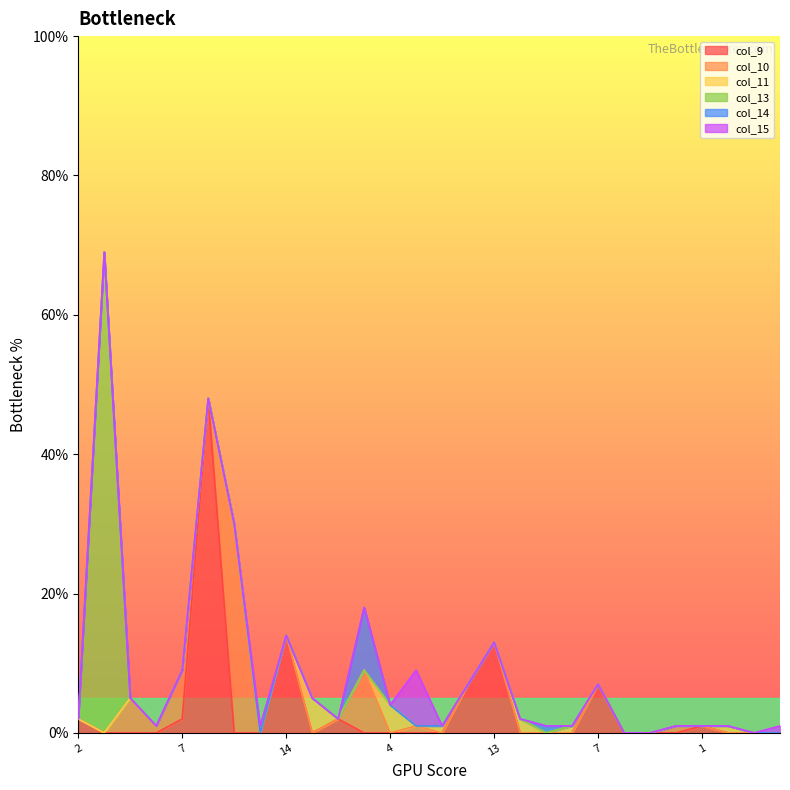

True or false: col_10 has more than 0 points higher than both neighbors.

True